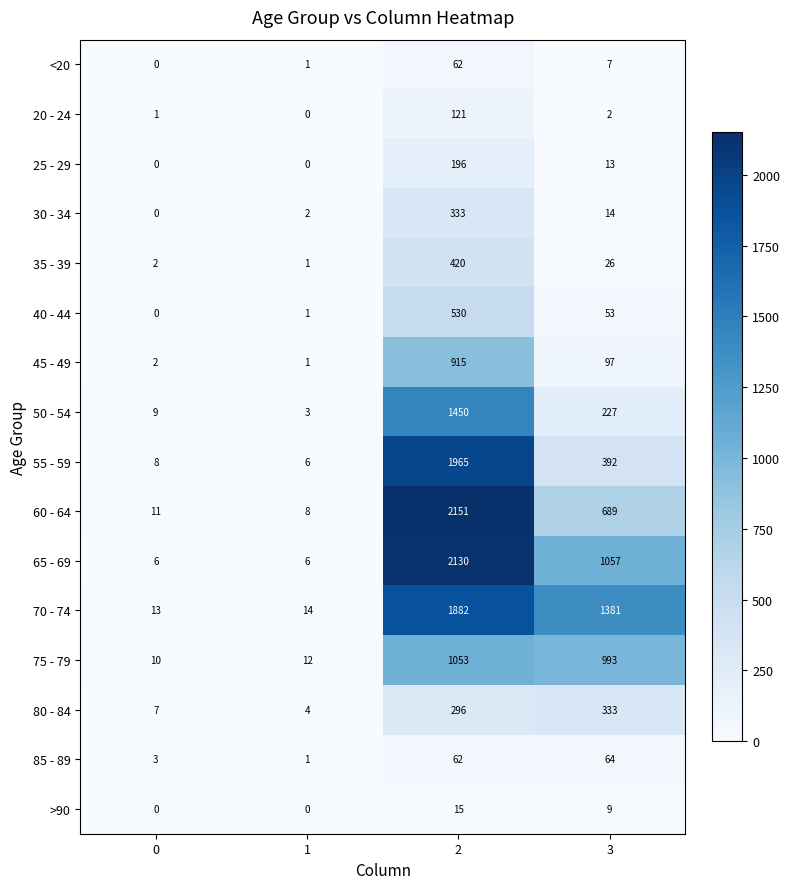

What value does the 80 - 84 series have at 2, to the nearest 10?

300